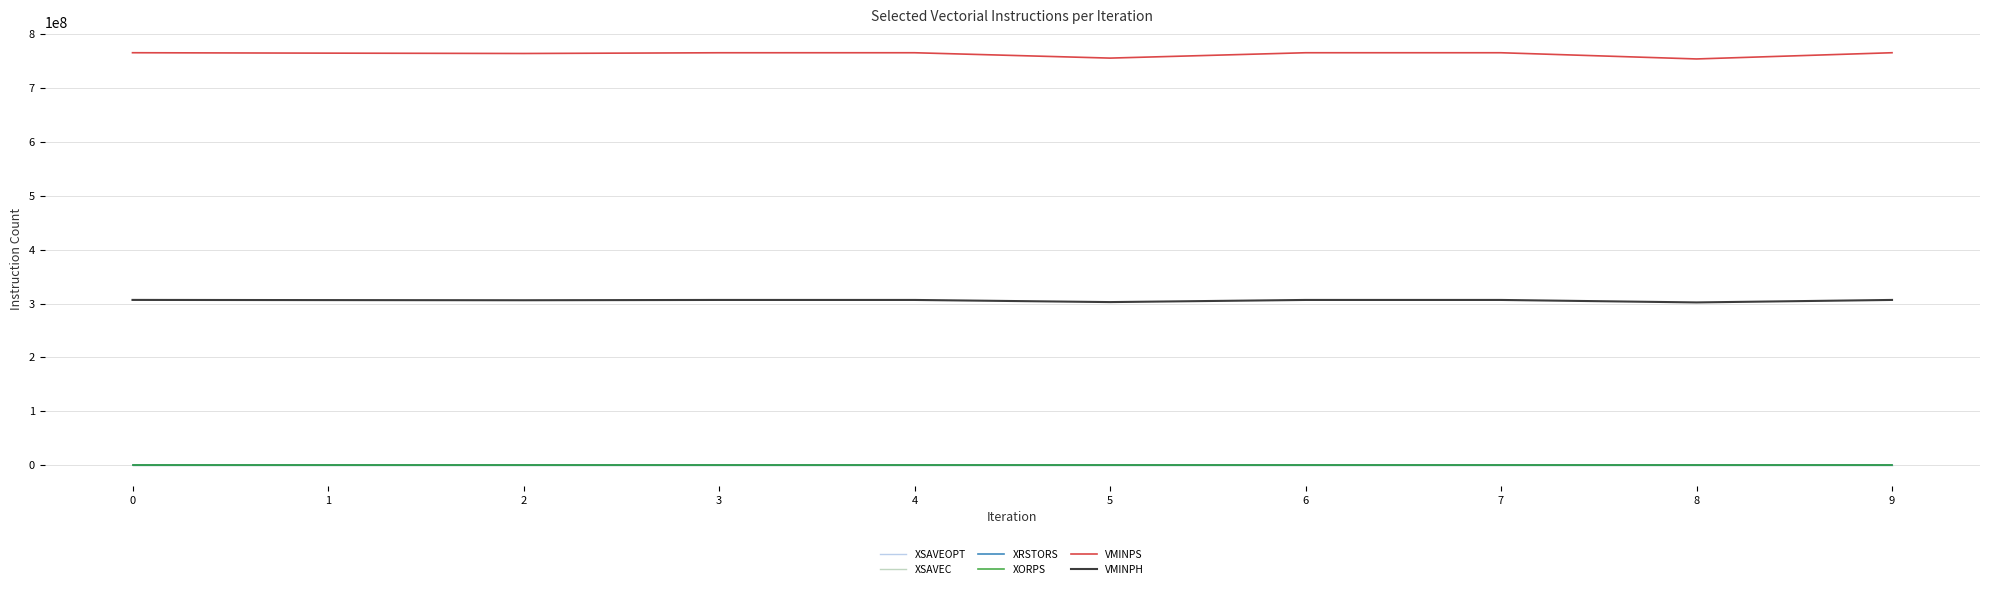

Is this an area chart (filled region under the line)?

No